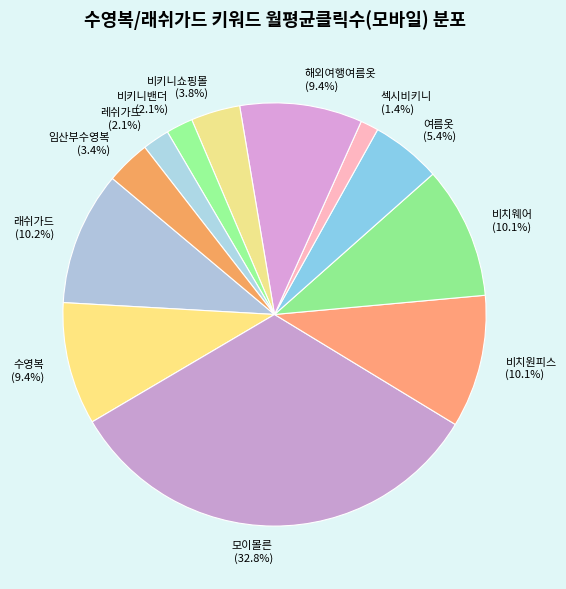

To the nearest percent, what is the average slice percentage?

8%